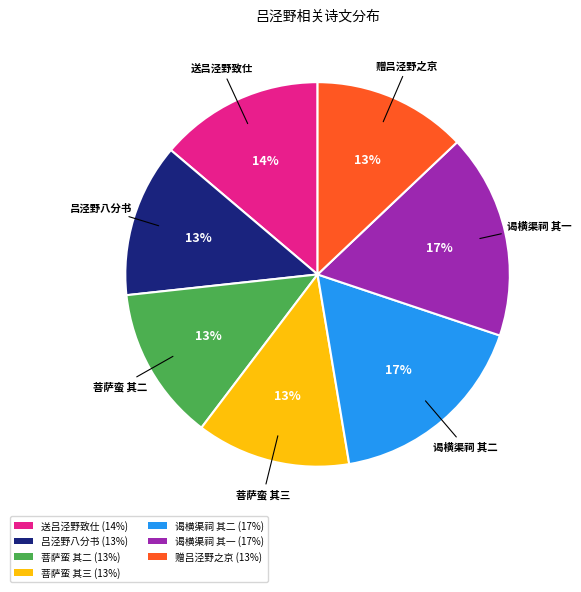

To the nearest percent, what portion does 菩萨蛮 其二 (13%) represent?

13%